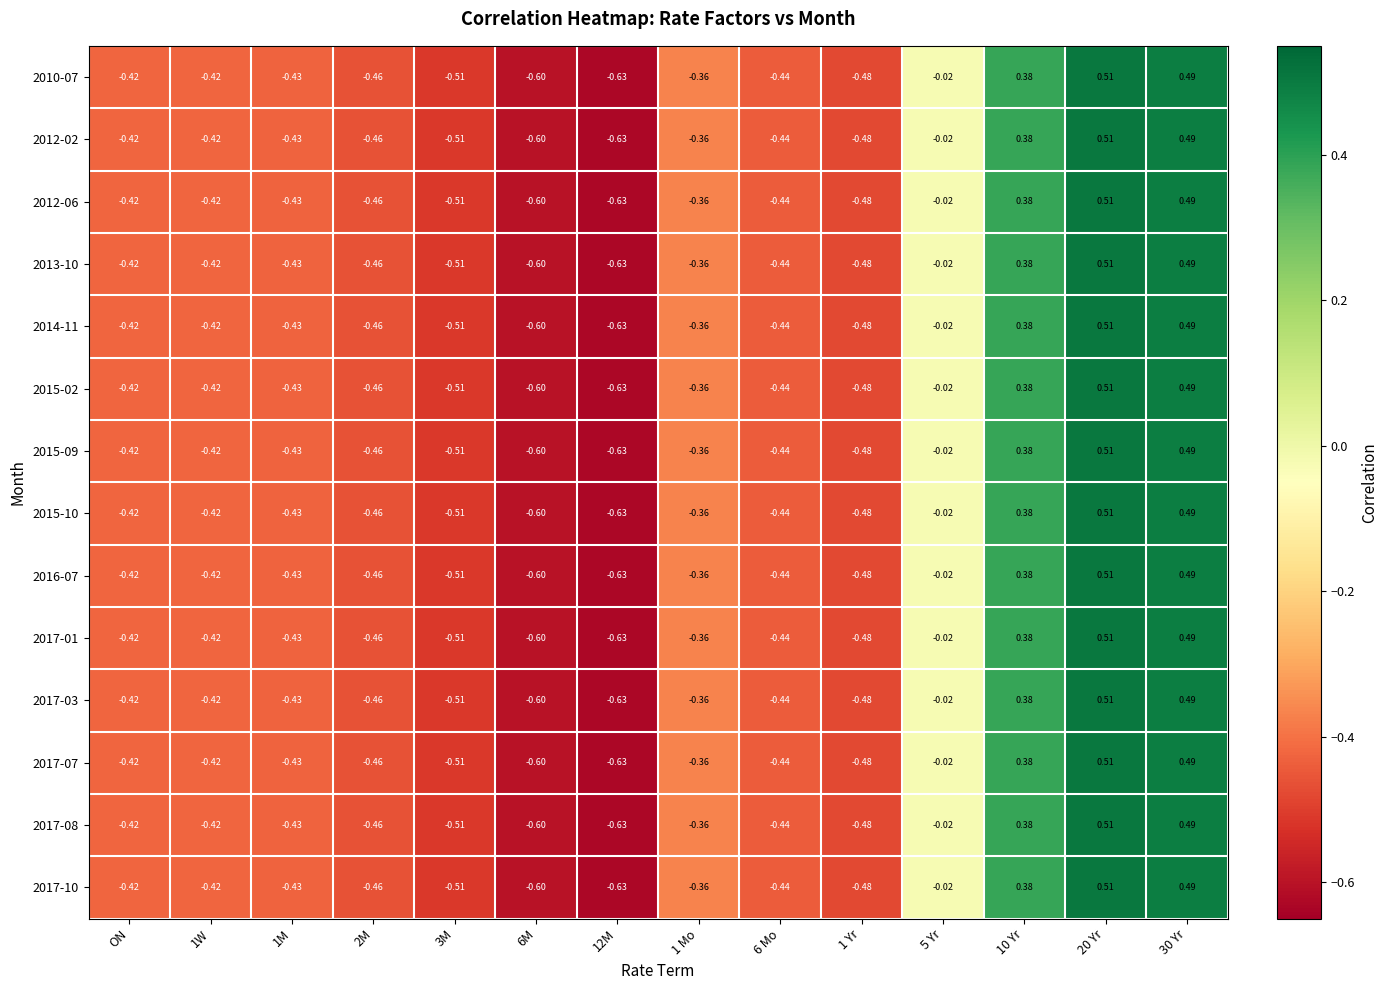

How many positive values does the 2017-07 series have?

3